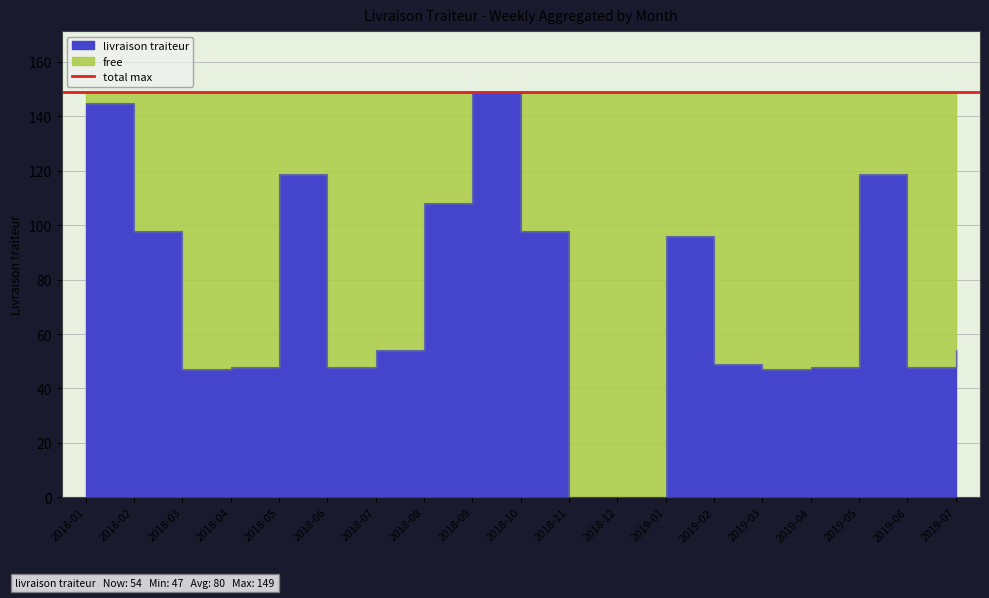

Reading right to left, what are all the values shown in this chart?

2019-07=54	2019-06=48	2019-05=119	2019-04=48	2019-03=47	2019-02=49	2019-01=96	2018-12=0	2018-11=0	2018-10=98	2018-09=149	2018-08=108	2018-07=54	2018-06=48	2018-05=119	2018-04=48	2018-03=47	2018-02=98	2018-01=145